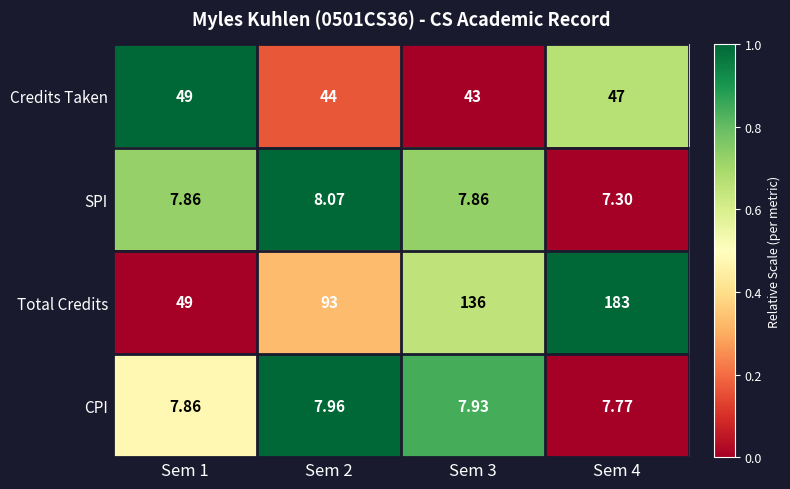

Which series has the largest total across all categories?

Total Credits